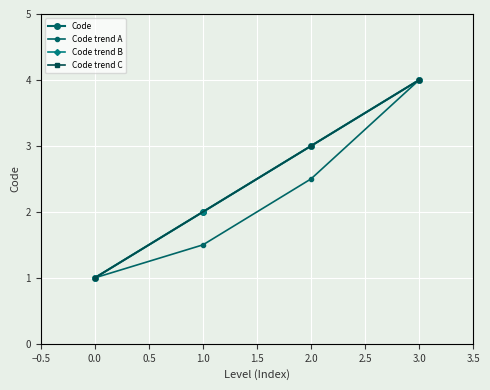

True or false: the data has more than 1 interior local peaks.

False